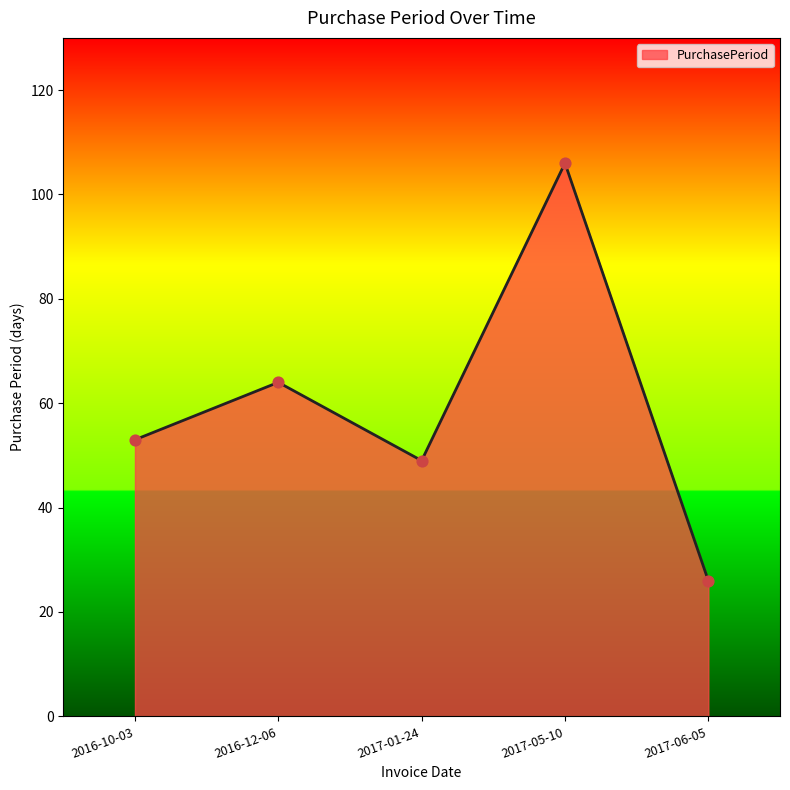

Which has a higher value, 2017-06-05 or 2017-05-10?

2017-05-10